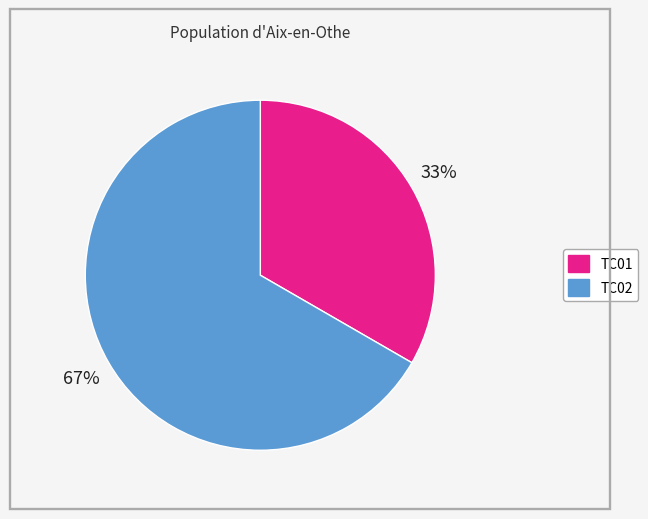

Which has a higher value, TC01 or TC02?

TC02